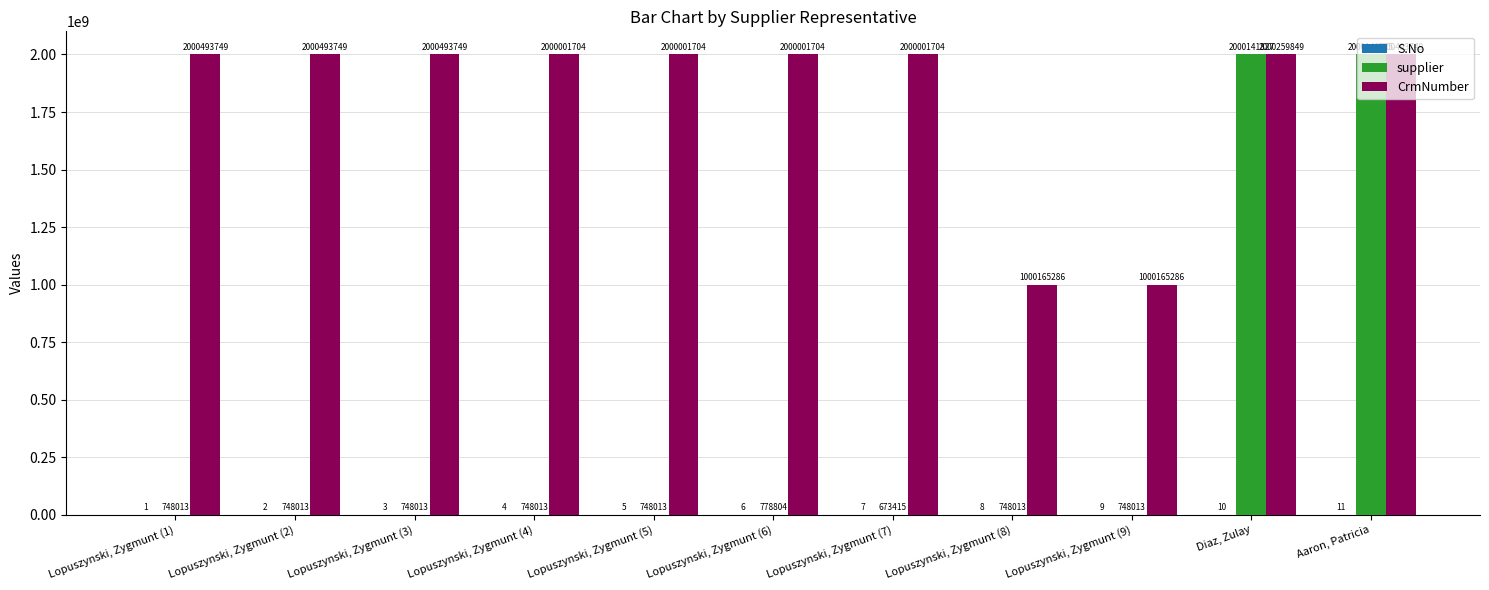

What is the maximum value for CrmNumber?

2000493749